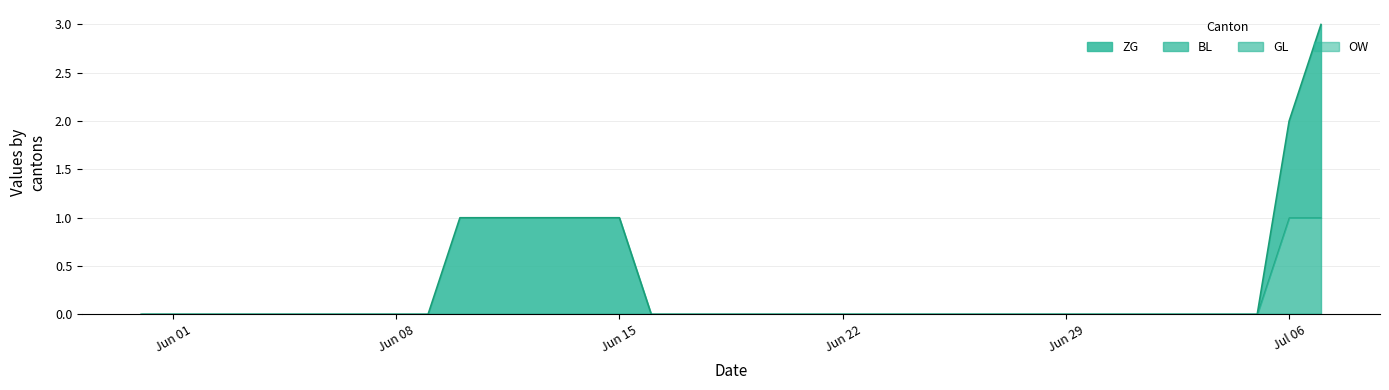

What is the label of the 35th point from the left?

2020-07-04